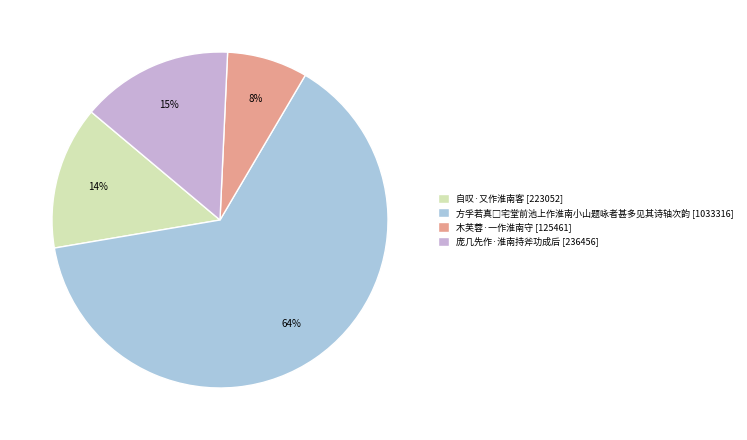

Is there a majority slice in this chart?

Yes